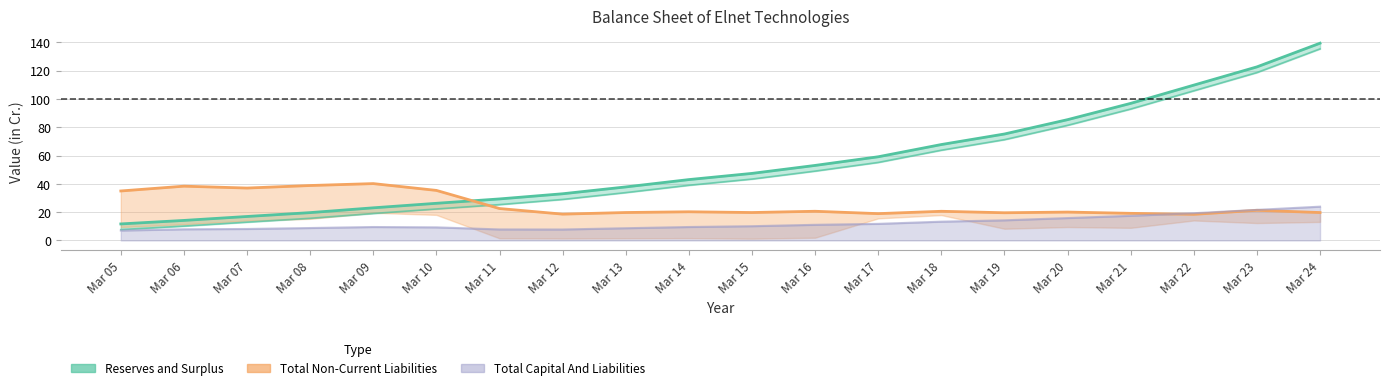

Where is the first local minimum for Total Current Liabilities?

Mar 07